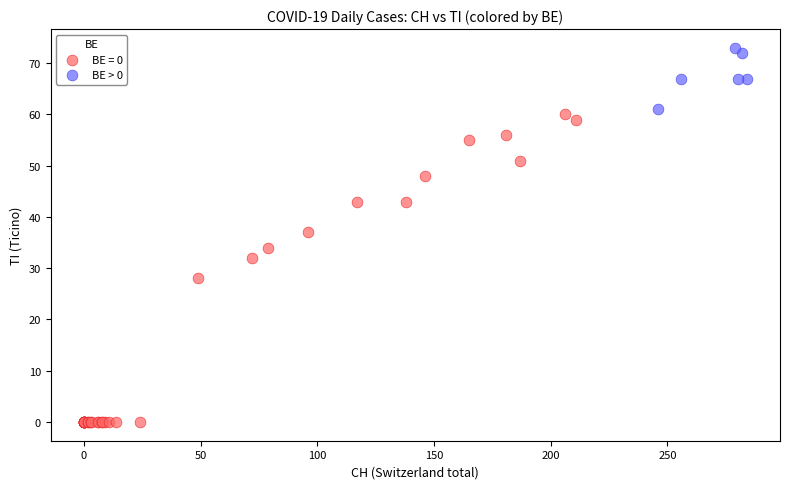

Which series reaches the maximum Y coordinate?

BE > 0